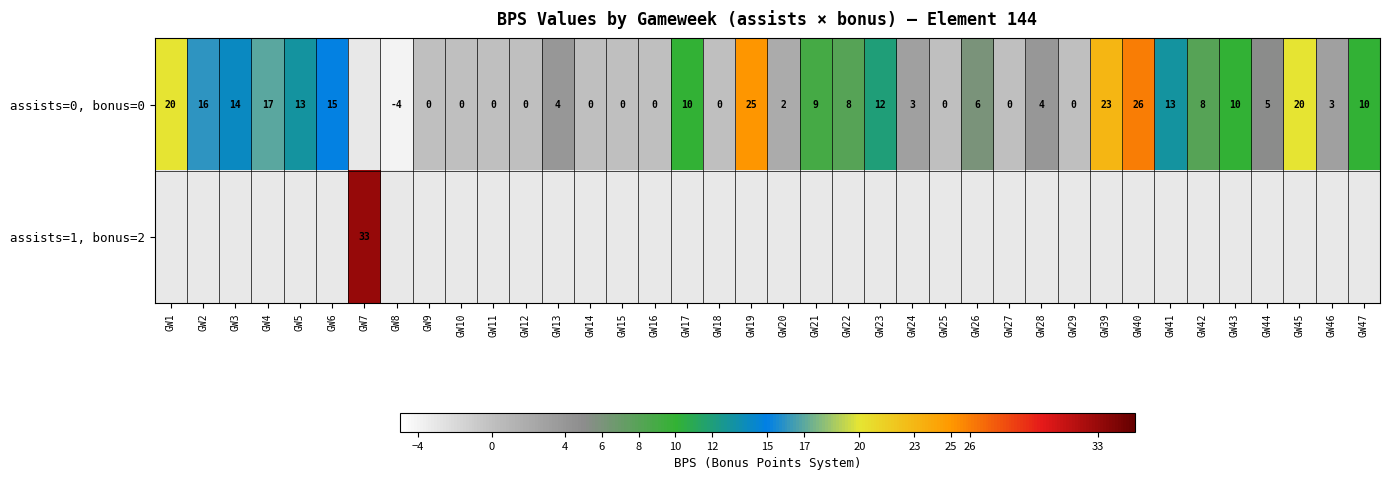

The value of assists=0, bonus=0 at GW44 is 3. True or false?

False